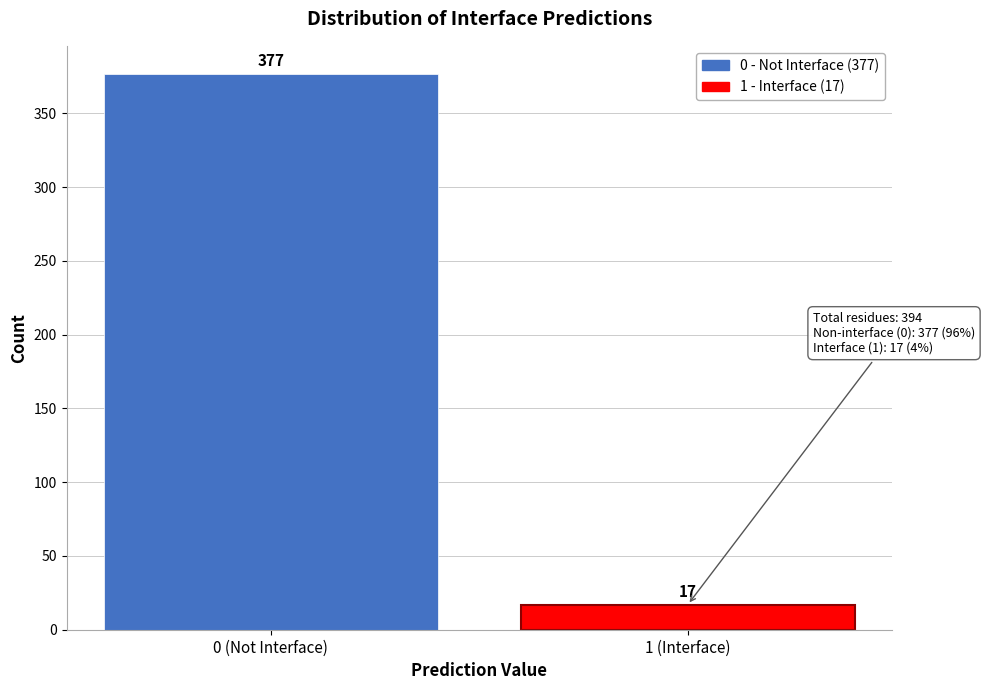

Reading left to right, extract all data points from this chart.

0 (Not Interface)=377	1 (Interface)=17